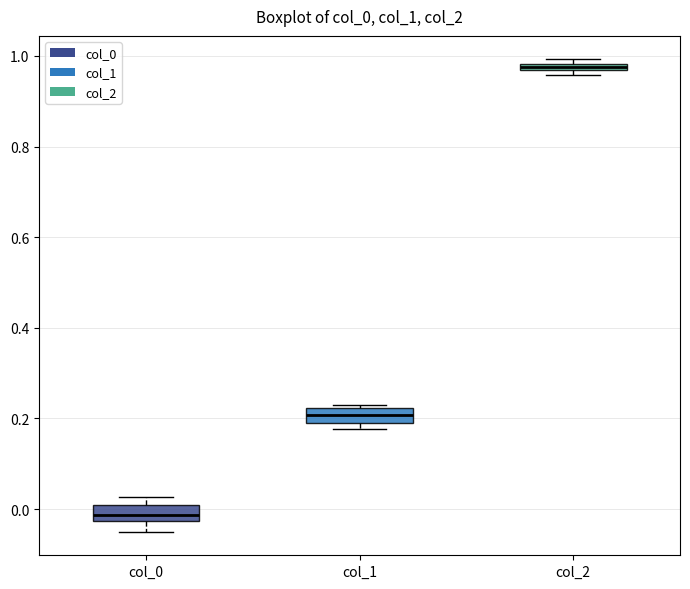

Where does the lower whisker of the box for col_0 end on the y-axis? The values are not printed on the chart, so give them approximately, as read against the axis.

-0.04